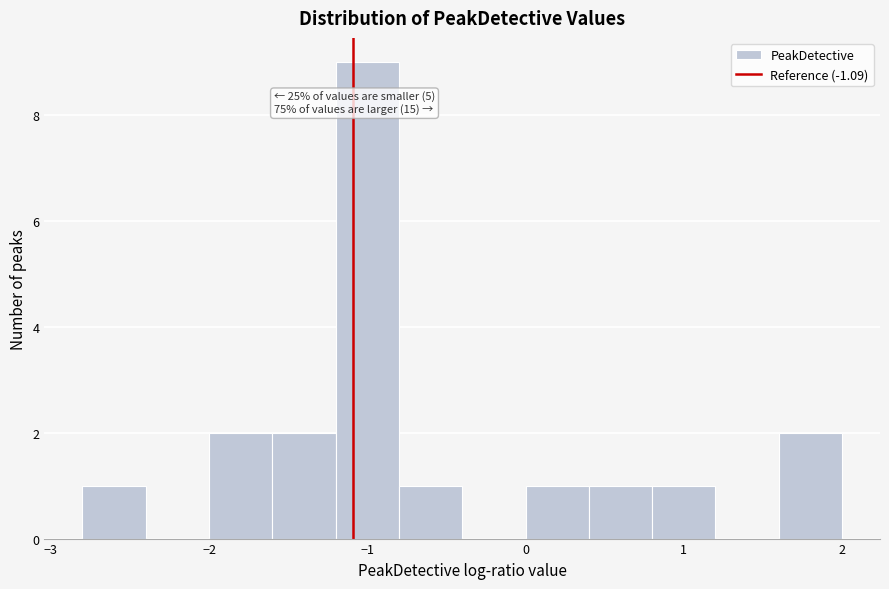

Over which range of the x-axis is the bar tallest?

-1.2 to -0.8